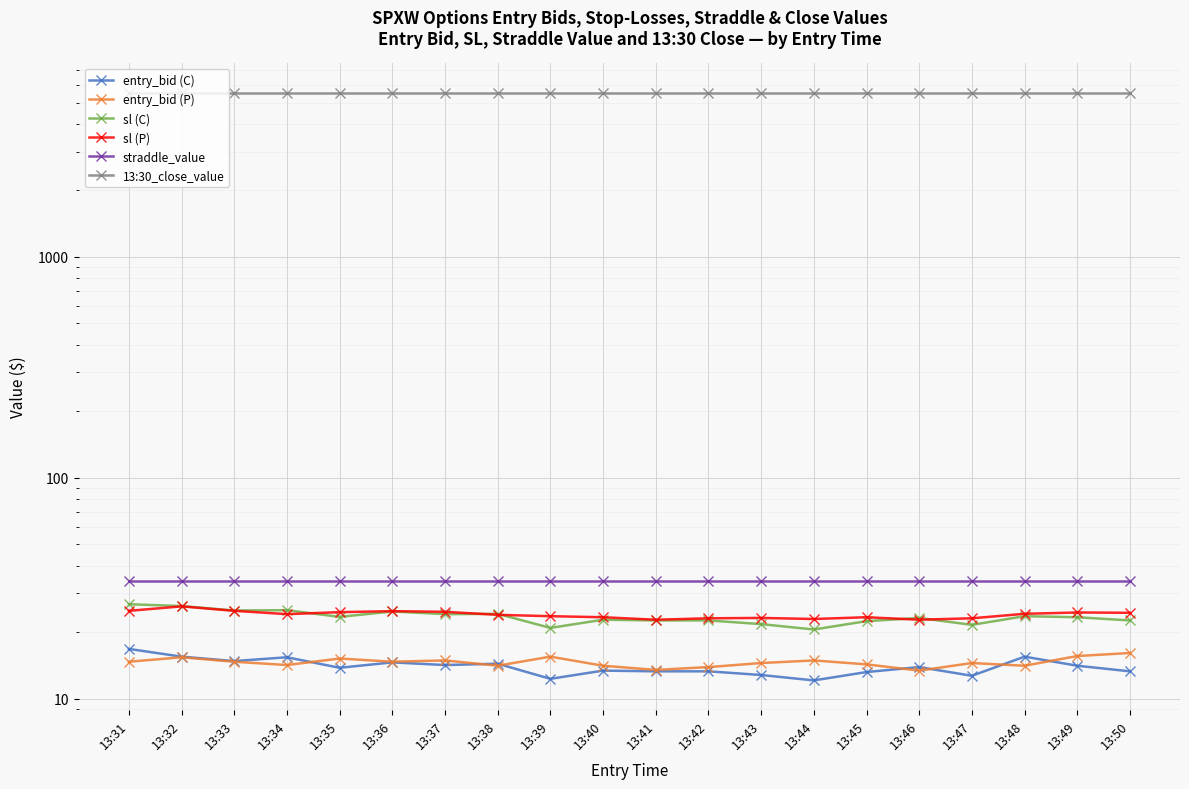

What is the value of the entry_bid (P) point at the 15th from the left?

14.3